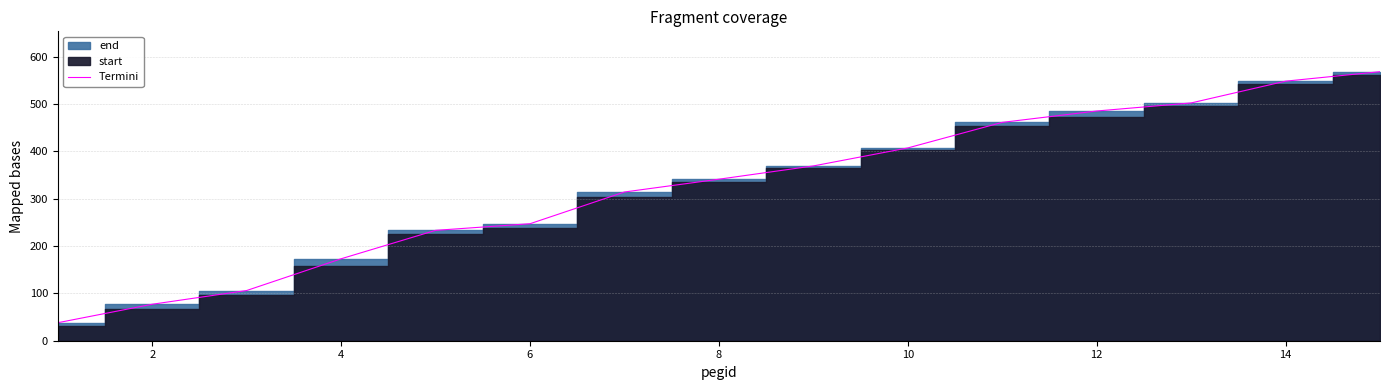

What is the difference between the second highest and minimum values?

510